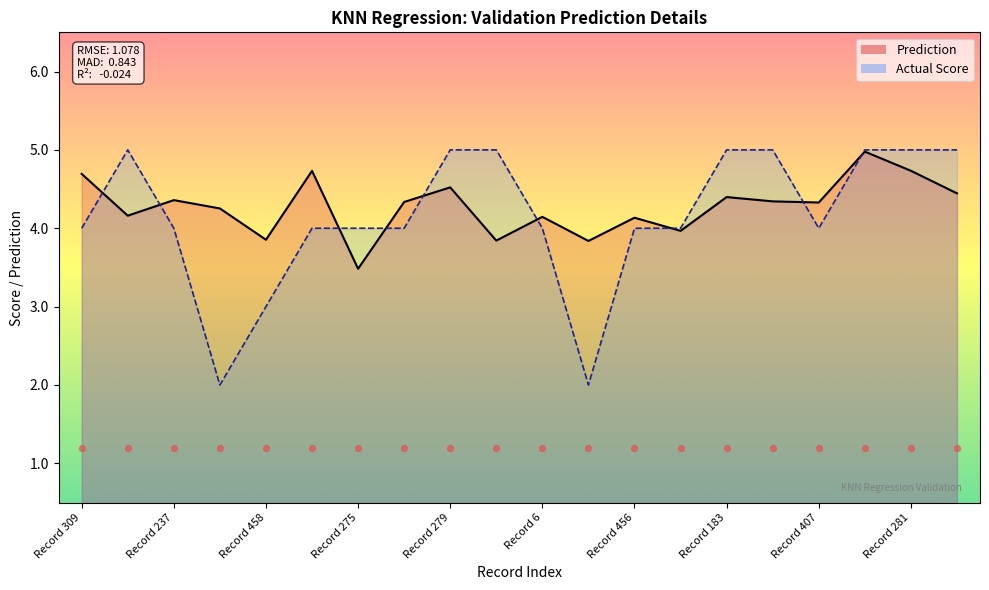

What is the change in value from Record 43 to Record 36?

-3.1